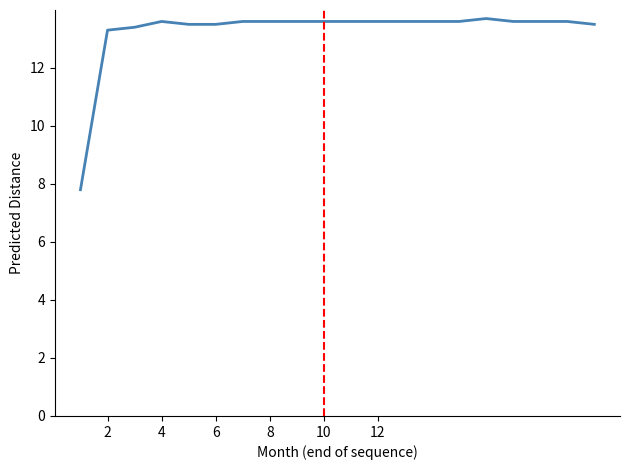

Reading right to left, transcribe all the data shown in this chart.

13.5	13.6	13.6	13.6	13.7	13.6	13.6	13.6	13.6	13.6	13.6	13.6	13.6	13.6	13.5	13.5	13.6	13.4	13.3	7.8